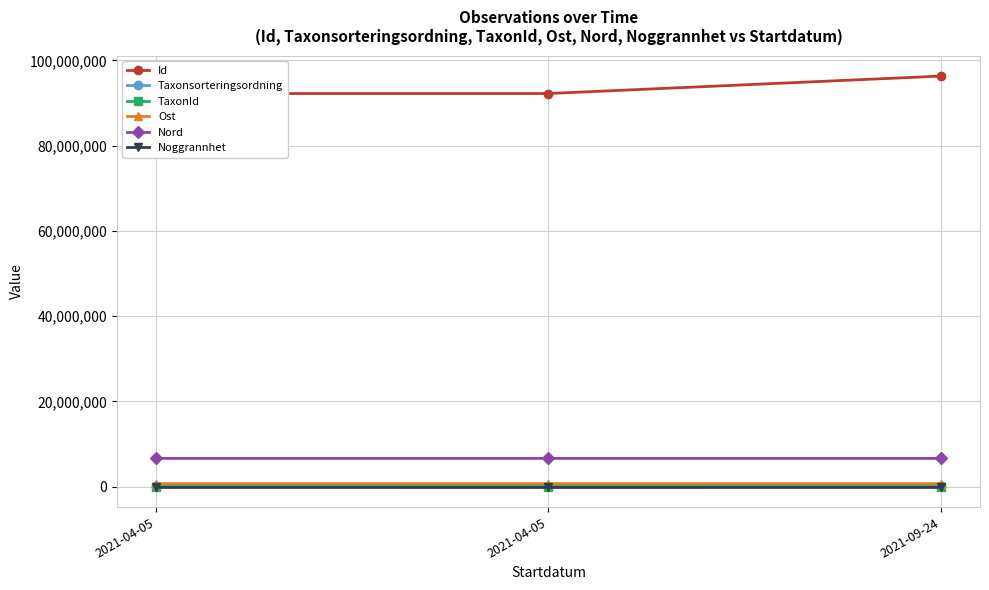

How many lines are shown in the chart?

6